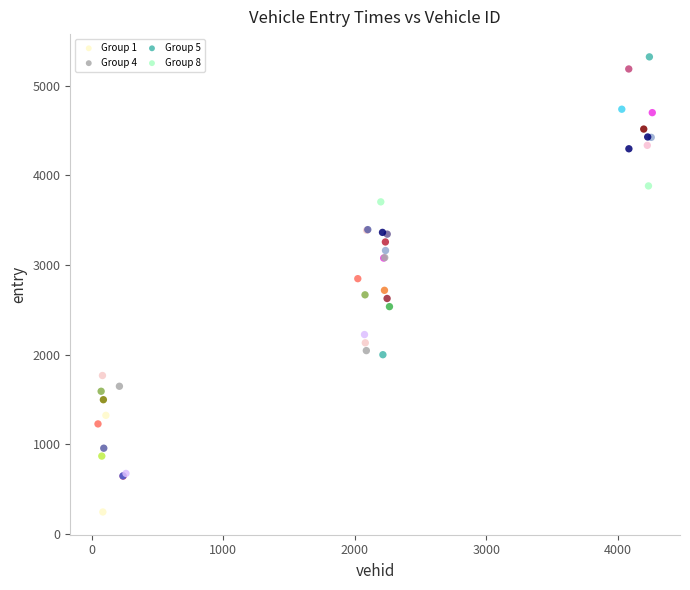

Which series has the largest Y range (max minus min)?

Group 5